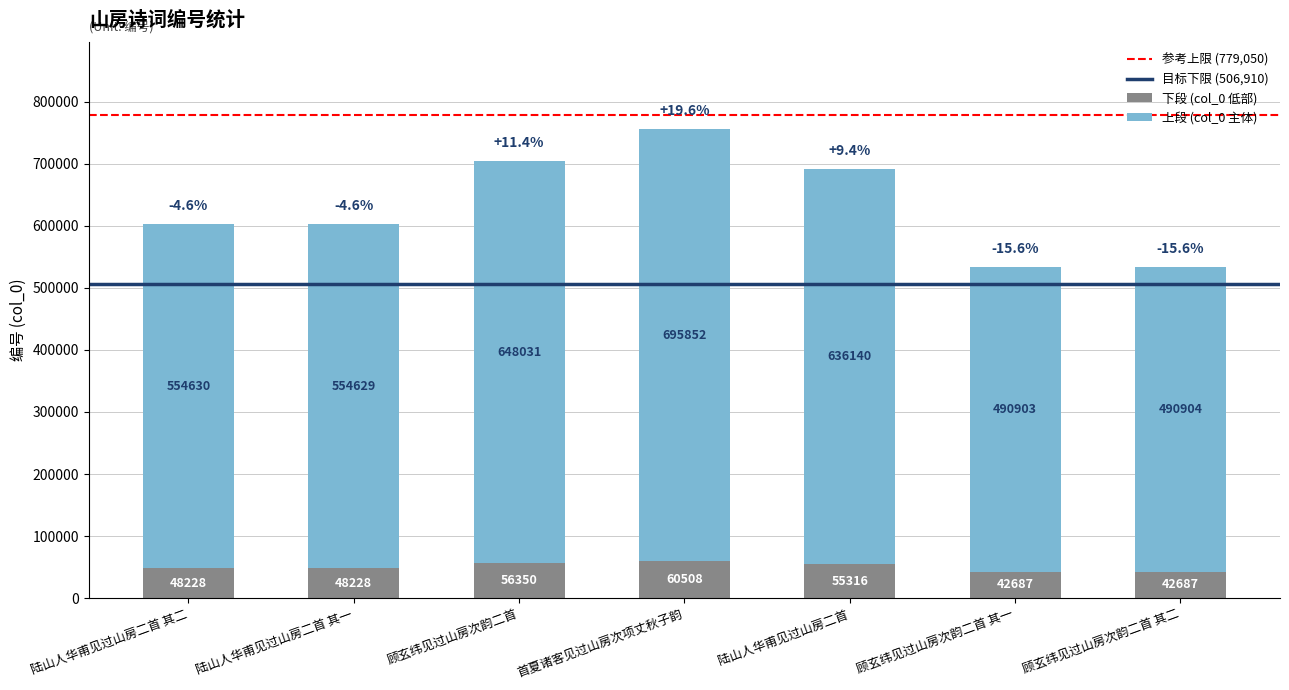

What is the difference between the second highest and second lowest values in the 下段 (col_0 低部) series?

13663